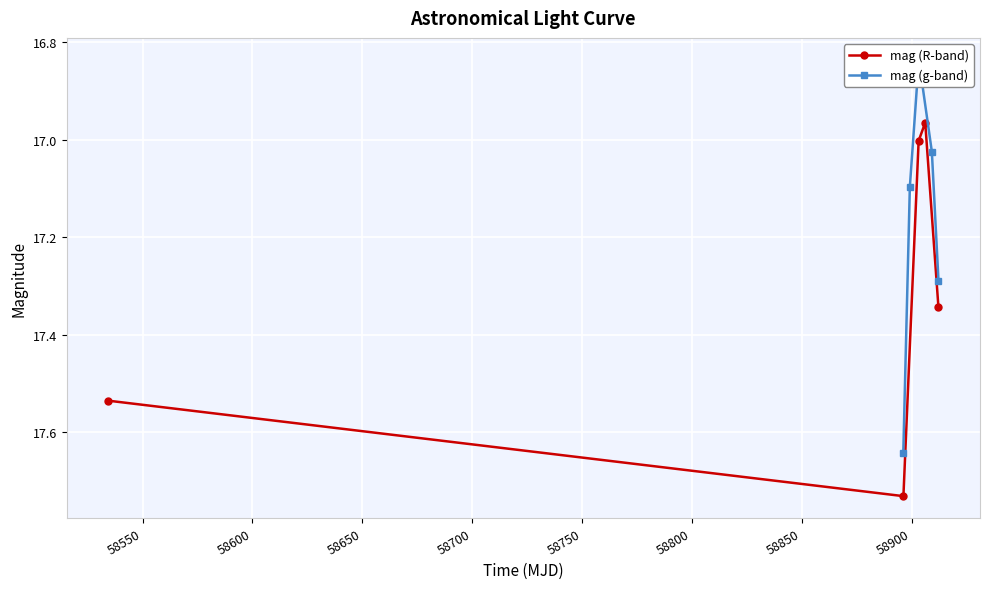

True or false: mag (R-band) has more than 0 points higher than both neighbors.

True